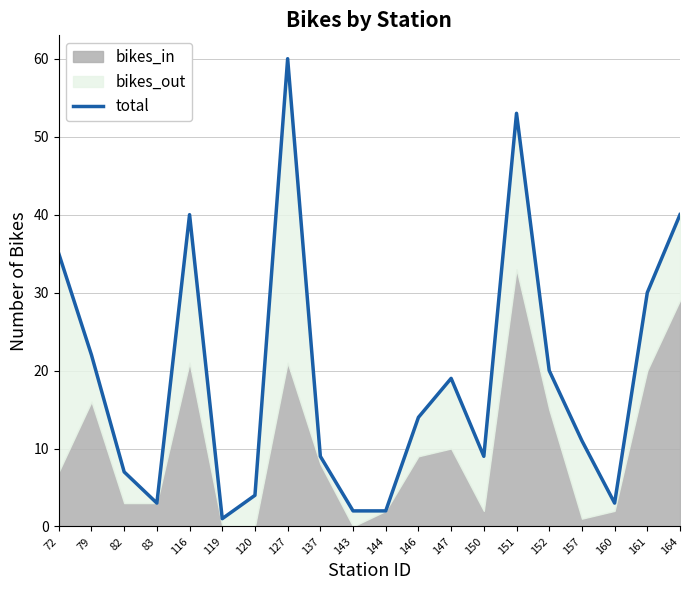

Reading right to left, list all the values displayed in this chart.

164=40	161=30	160=3	157=11	152=20	151=53	150=9	147=19	146=14	144=2	143=2	137=9	127=60	120=4	119=1	116=40	83=3	82=7	79=22	72=35